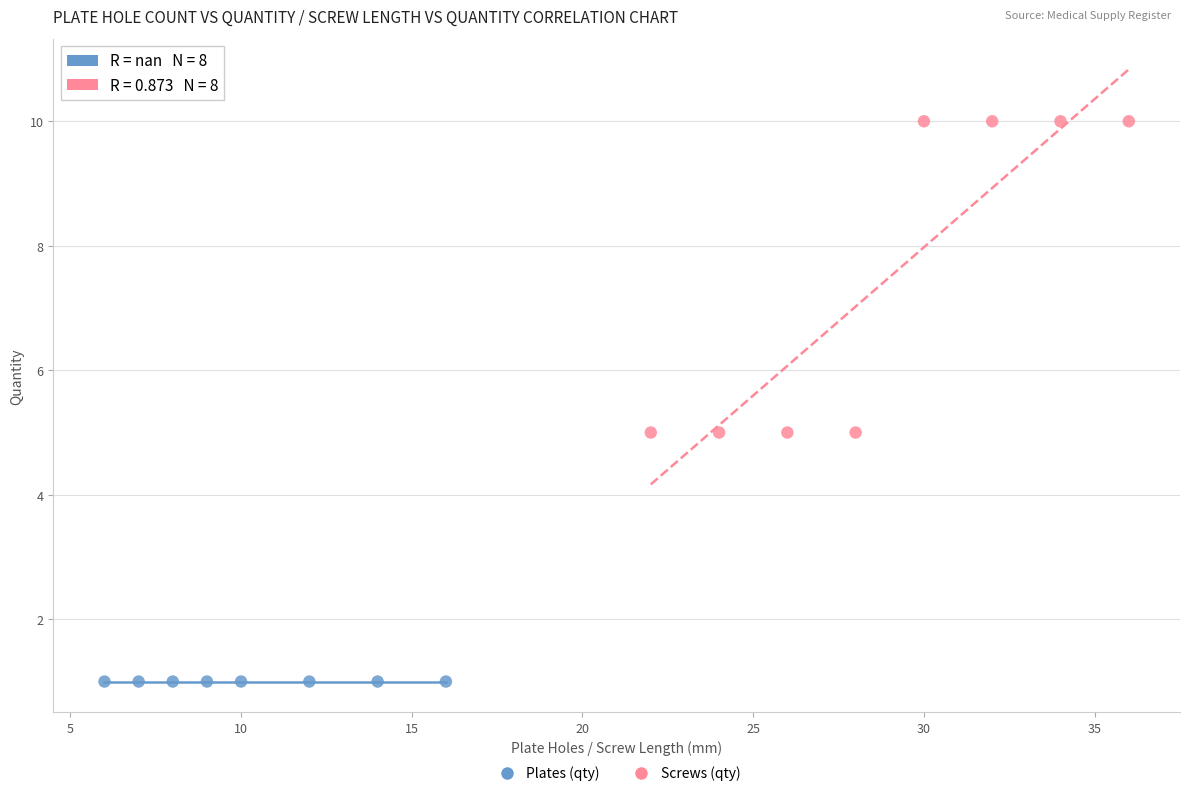

What are all the series names shown in the legend?

Plates (qty), Screws (qty)